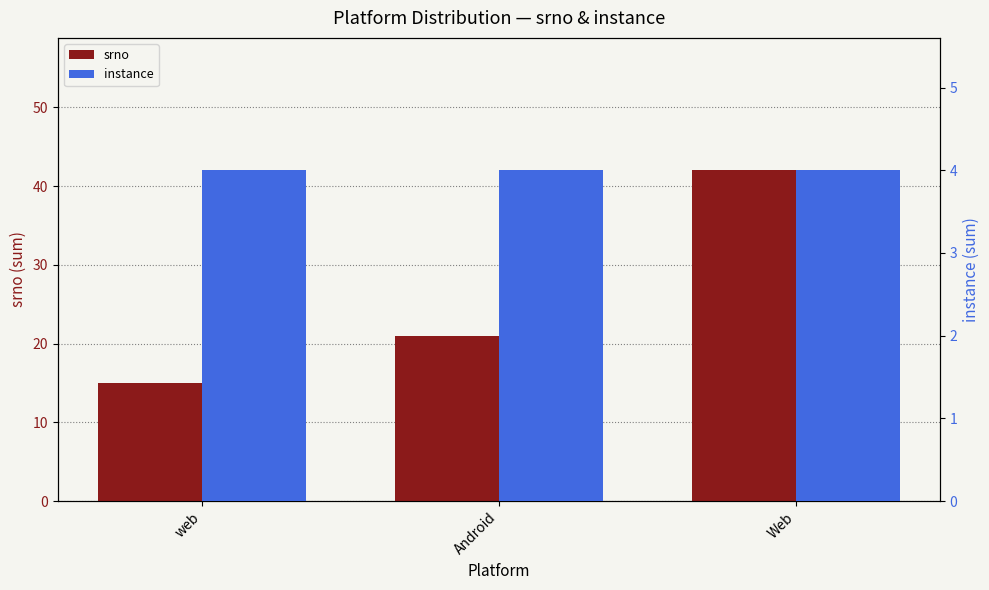

What is the value of the instance bar at the 2nd from the left?

4